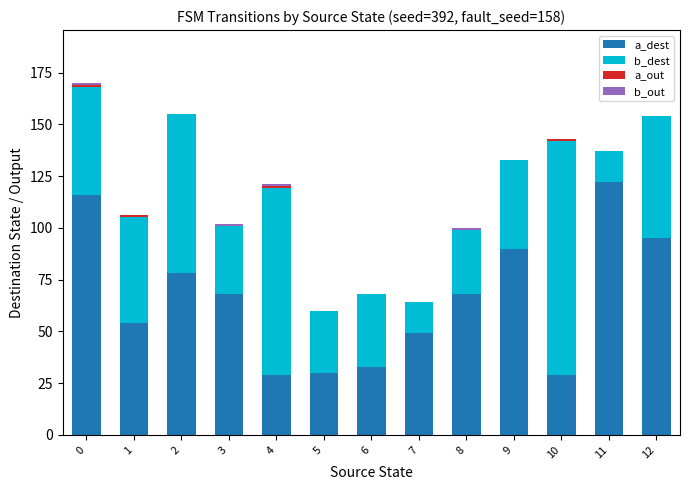

What is the total value across all series at 6?

68